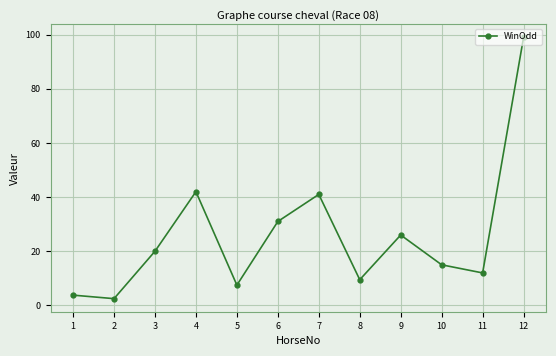

List the labels in order of value, largest first.

12, 4, 7, 6, 9, 3, 10, 11, 8, 5, 1, 2